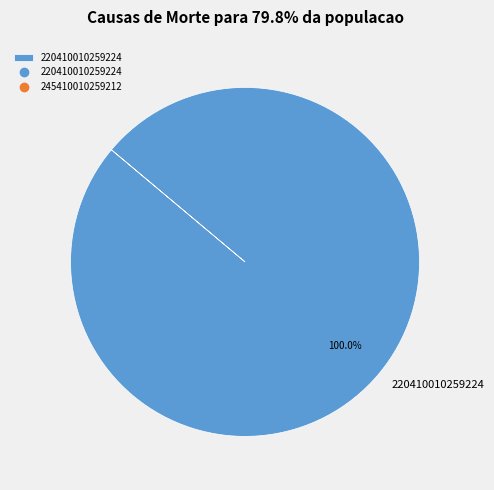

Rank the categories by value from lowest to highest.

220410010259224